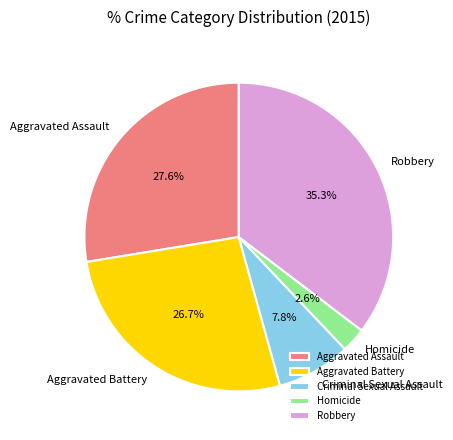

Rank the categories by value from highest to lowest.

Robbery, Aggravated Assault, Aggravated Battery, Criminal Sexual Assault, Homicide